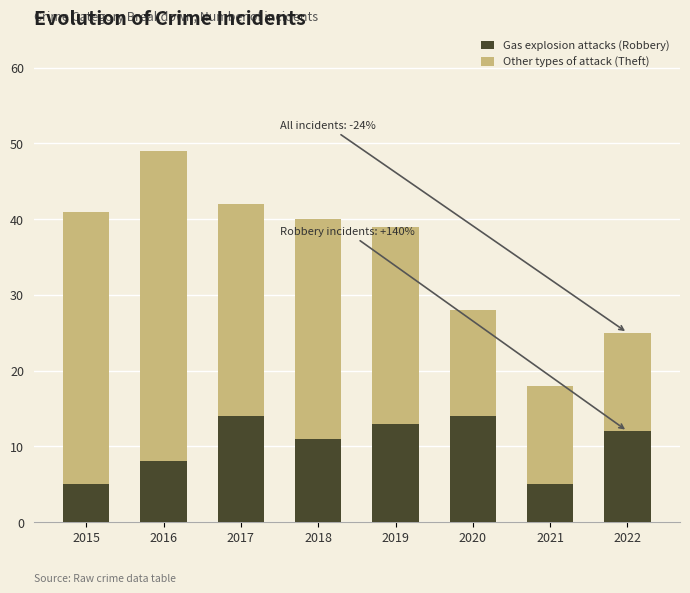

What are all the series names shown in the legend?

Gas explosion attacks (Robbery), Other types of attack (Theft)